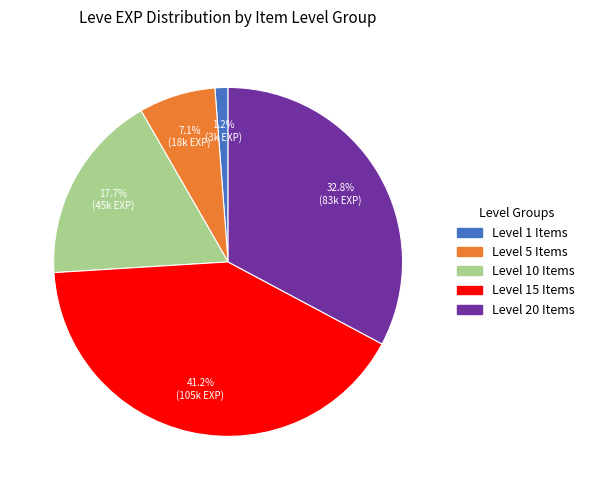

Is there a majority slice in this chart?

No